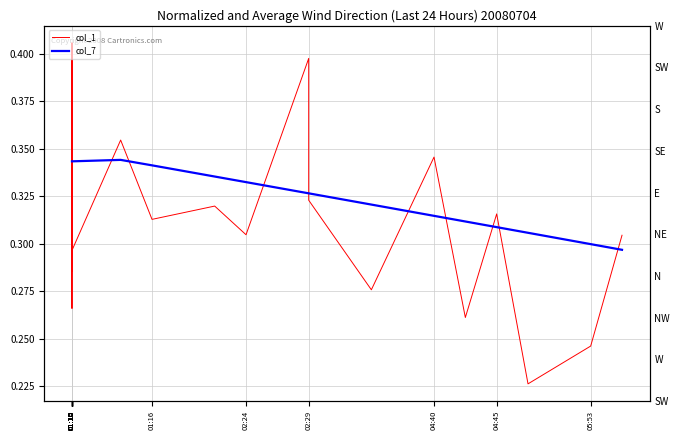

What is the smallest value displayed?

0.2